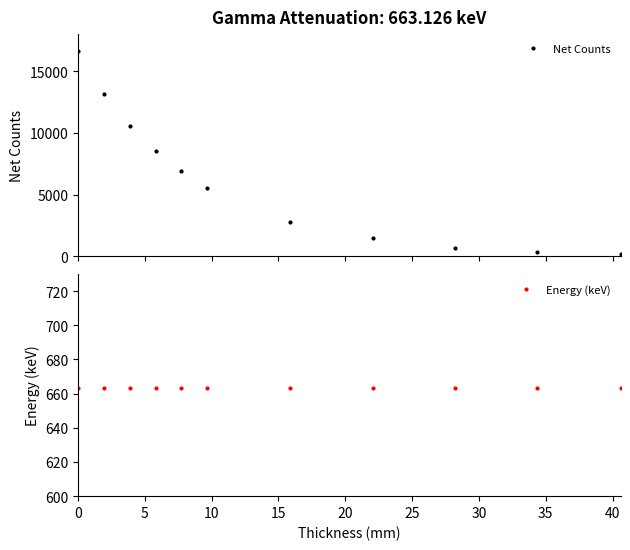

How many lines are shown in the chart?

2